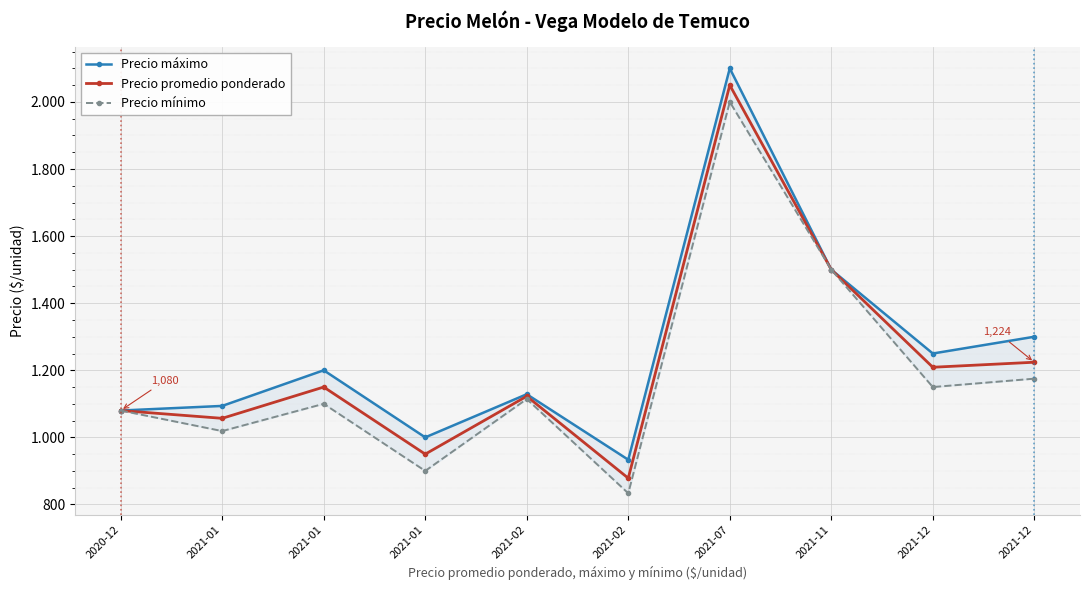

Reading left to right, extract all data points from this chart.

Precio máximo: 1080.0	1093.8	1200.0	1000.0	1128.6	933.3	2100.0	1500.0	1250.0	1300.0
Precio promedio ponderado: 1080.0	1056.8	1150.0	950.0	1122.6	878.3	2050.0	1500.0	1209.0	1224.0
Precio mínimo: 1080.0	1018.8	1100.0	900.0	1114.3	833.3	2000.0	1500.0	1150.0	1175.0